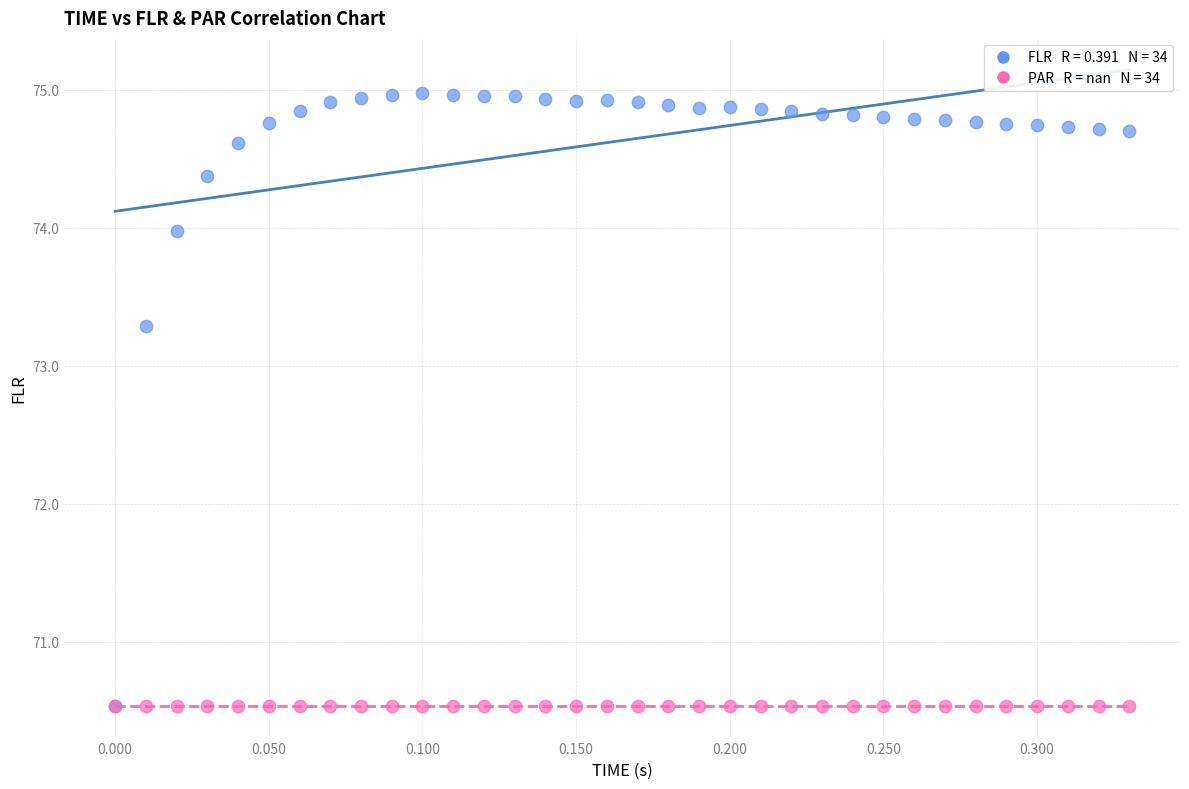

Across all series, what Y value is closest to 72?

73.3